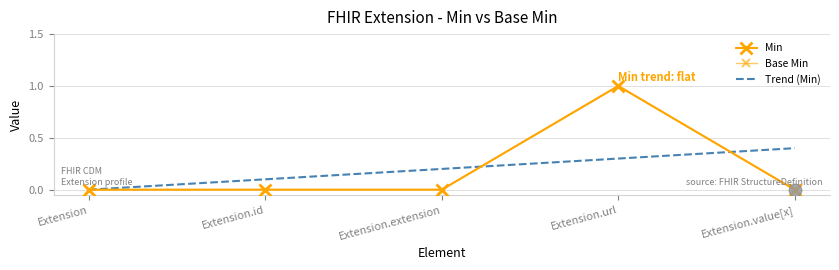

At how many categories does at least one series exceed 0?

1